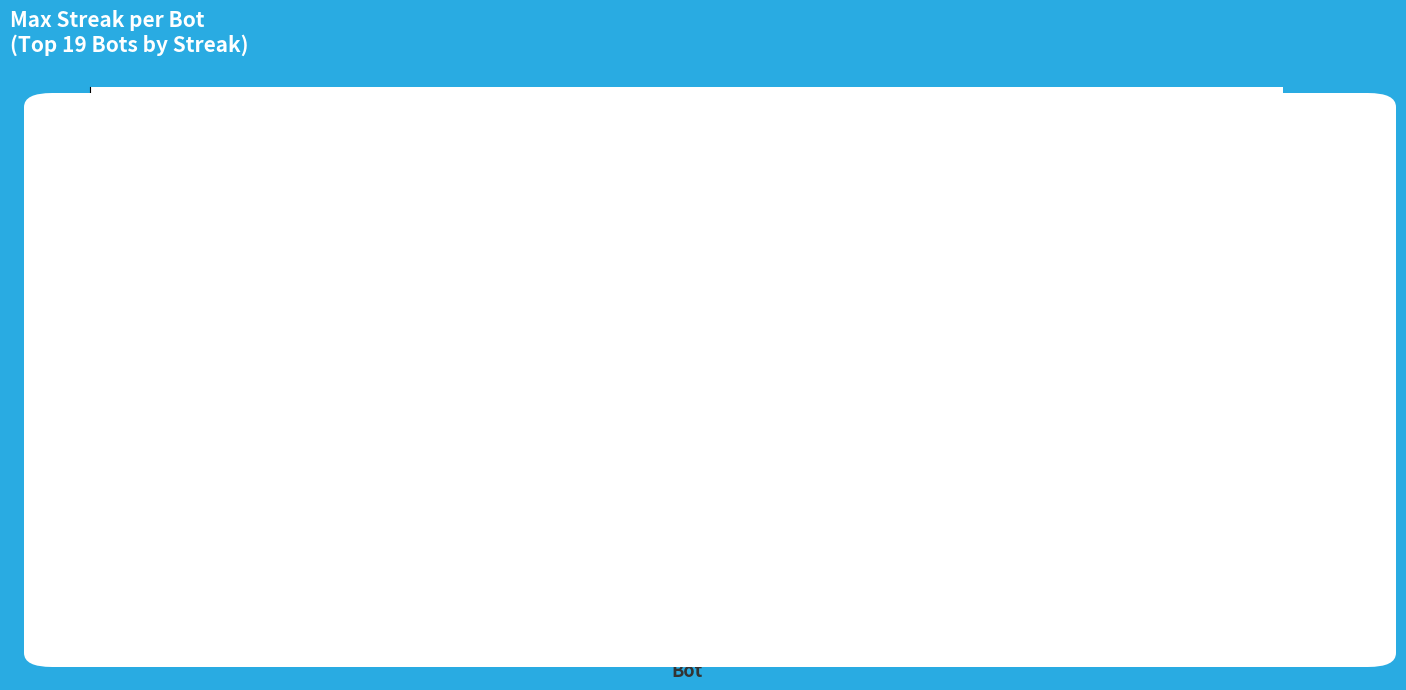

What is the ratio of the value at 32 to the value at 40?

1.1